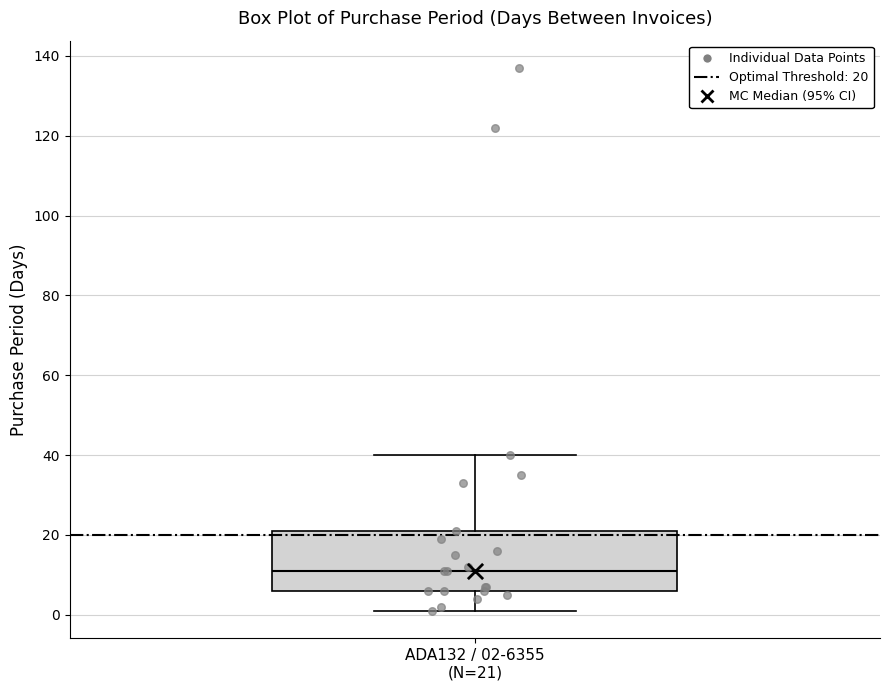

Read this box plot against the y-axis: the position of the median line, the range covered by the box, and the ends of both whiskers. The values are not printed on the chart, so give them approximately, as read against the axis.

median 12, box 6 to 22, whiskers 2 to 40